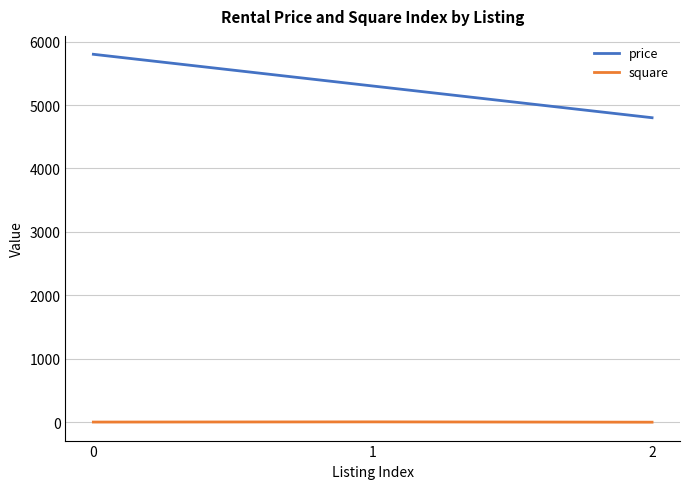

What is the sum of all square values?

7